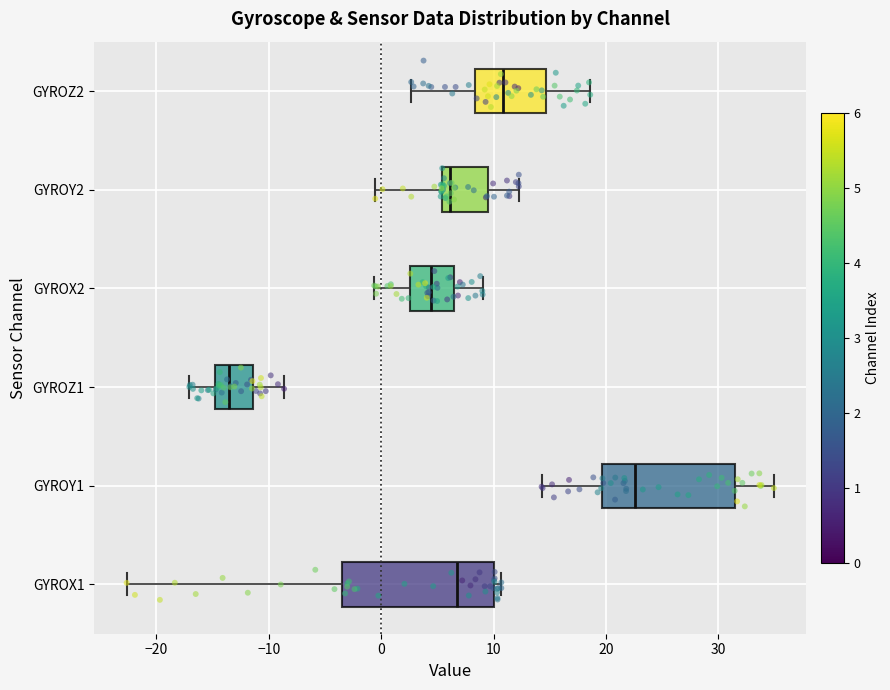

Where is the left edge of the box for GYROZ1 on the x-axis? The values are not printed on the chart, so give them approximately, as read against the axis.

-15